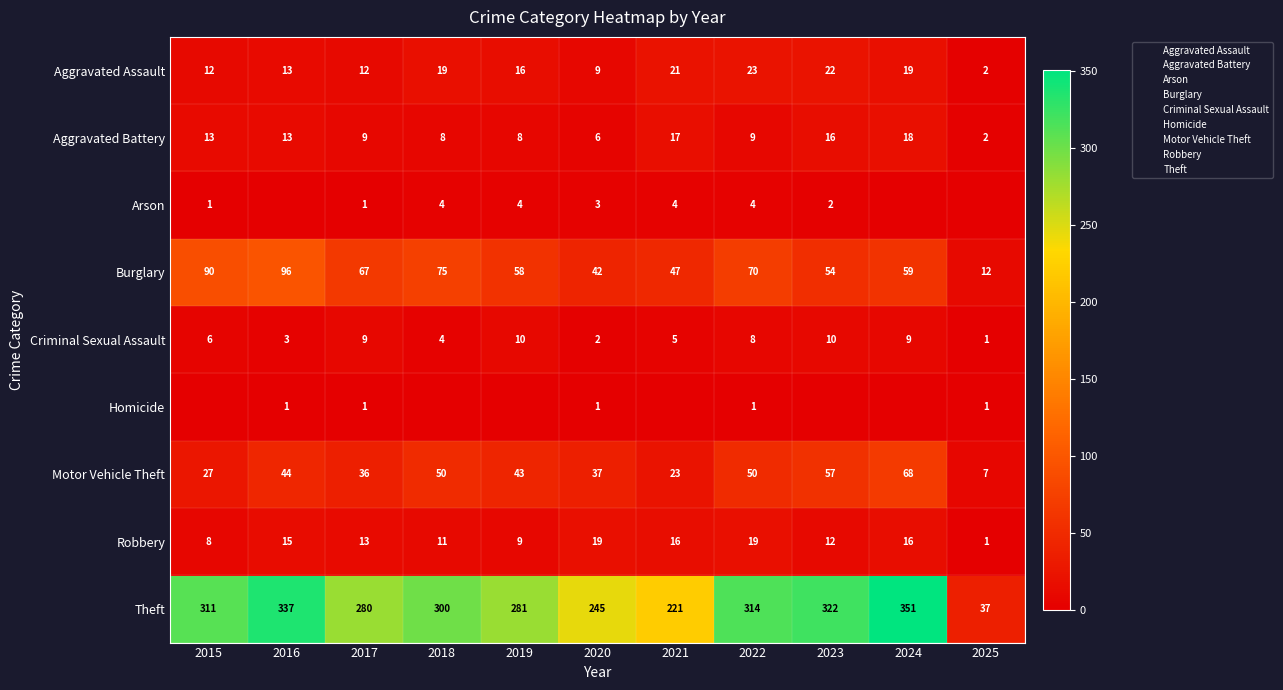

What is the difference between the highest and lowest values at 2025?

37